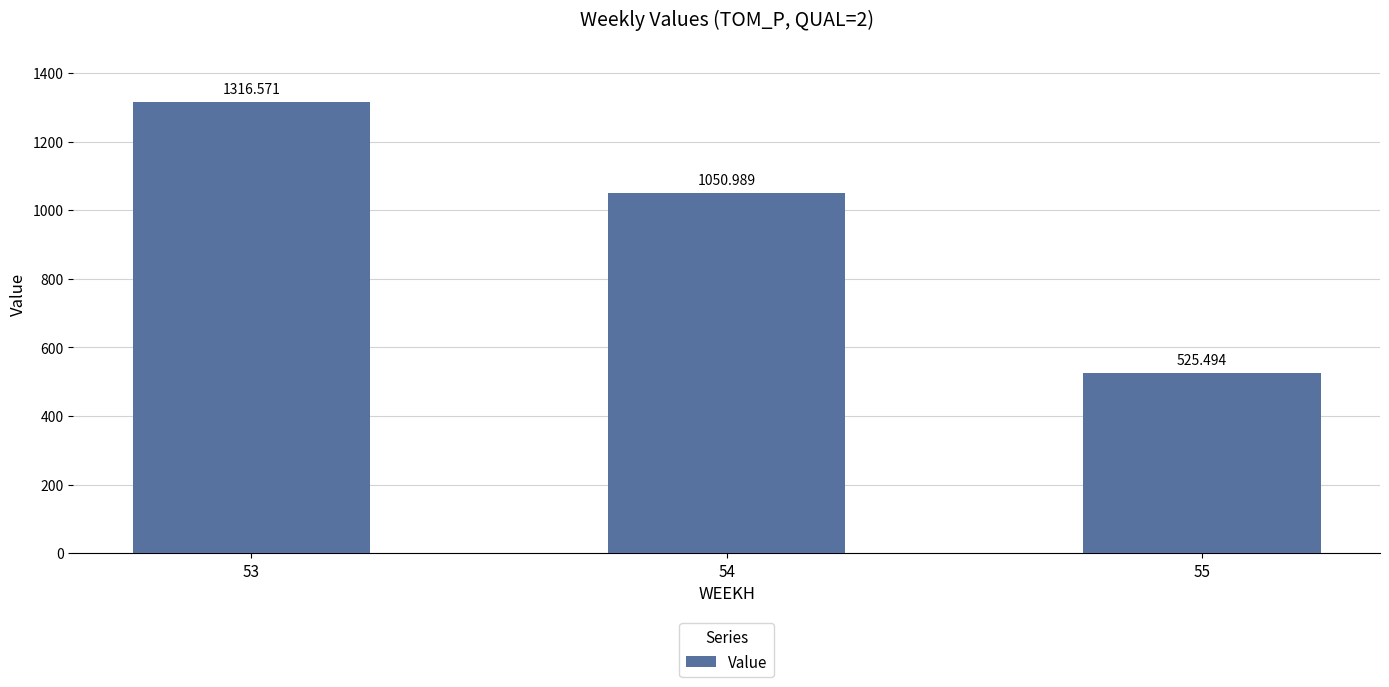

How many distinct data groups are displayed?

1